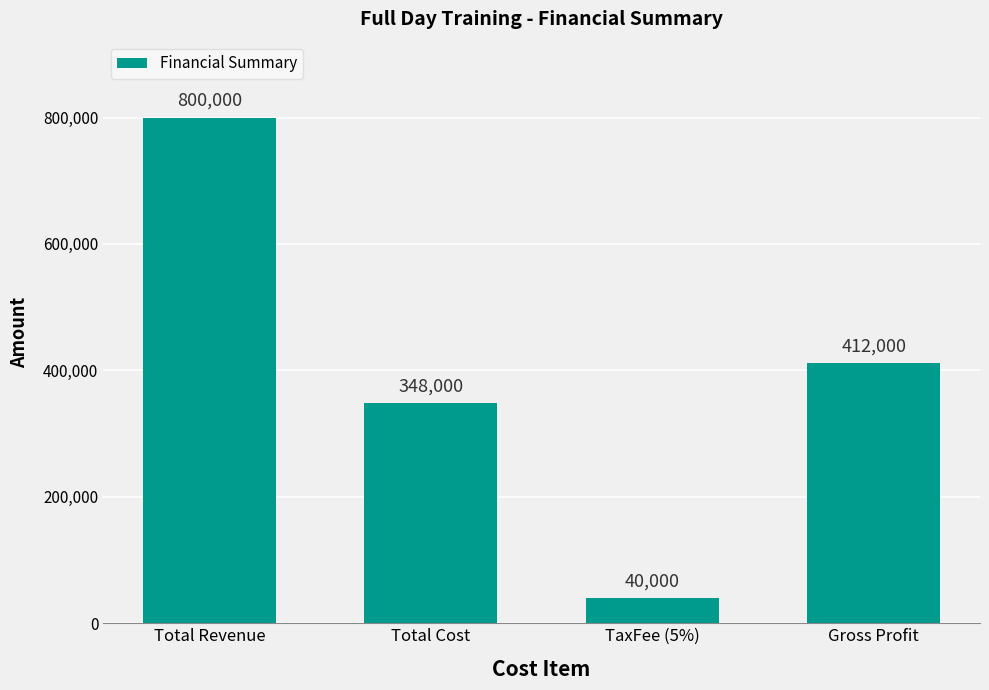

What is the difference between the second highest and minimum values?

372000